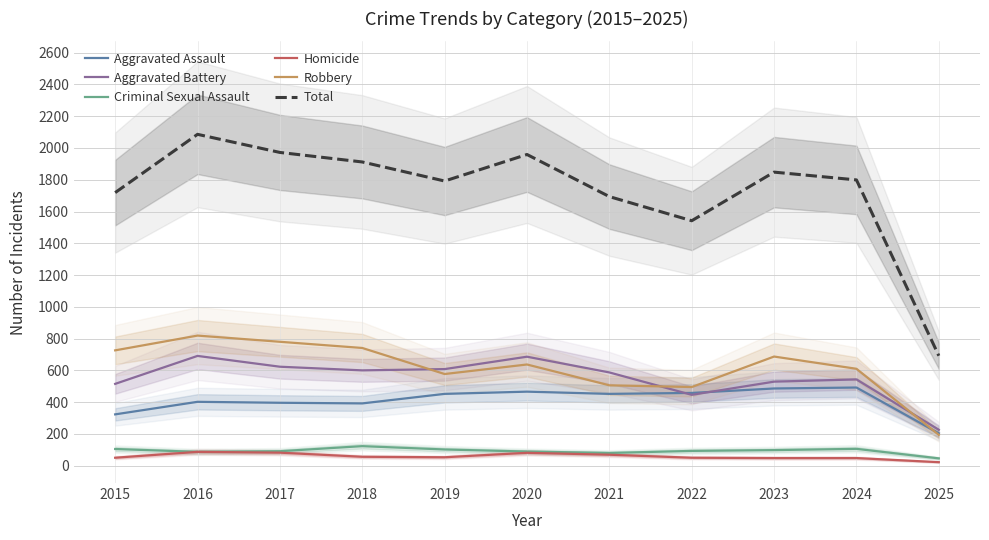

Where is Criminal Sexual Assault nearest to the value 84?

2016